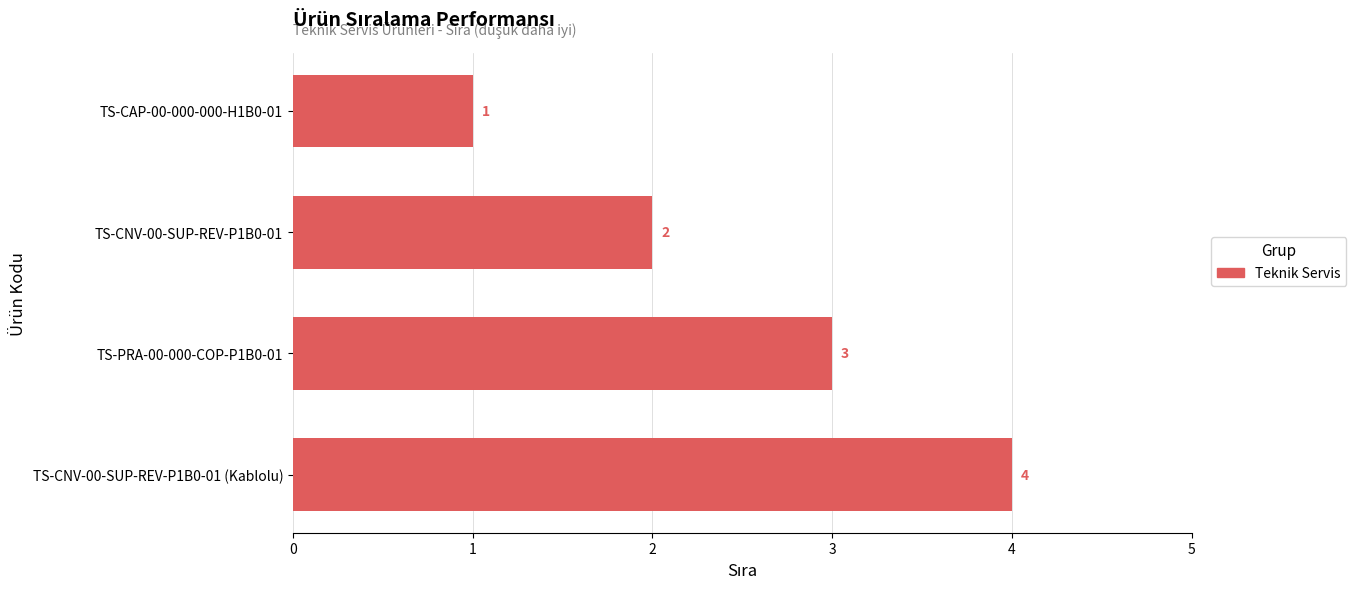

How many series are shown in this chart?

1